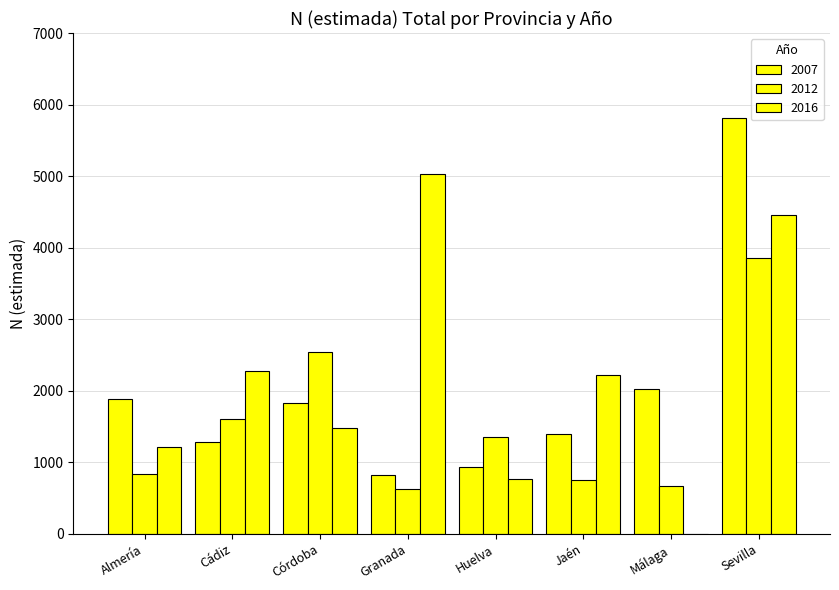

True or false: 2016 has a value of 1220 at Almería.

True